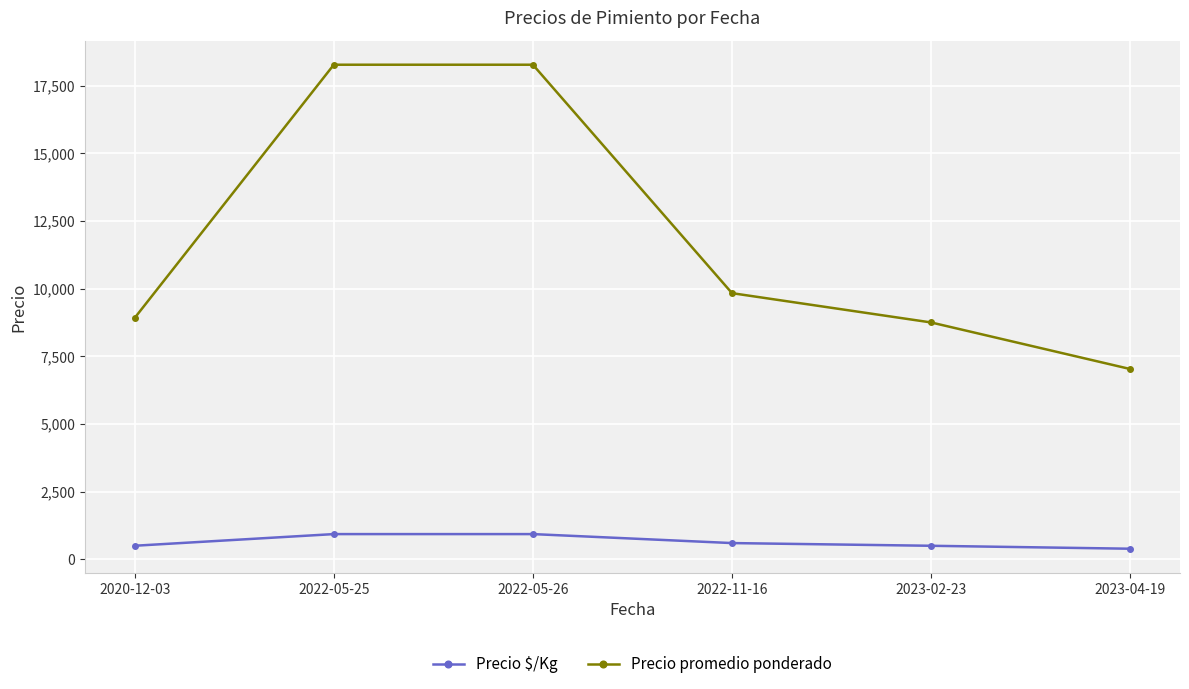

True or false: Precio promedio ponderado has more than 1 points higher than both neighbors.

False